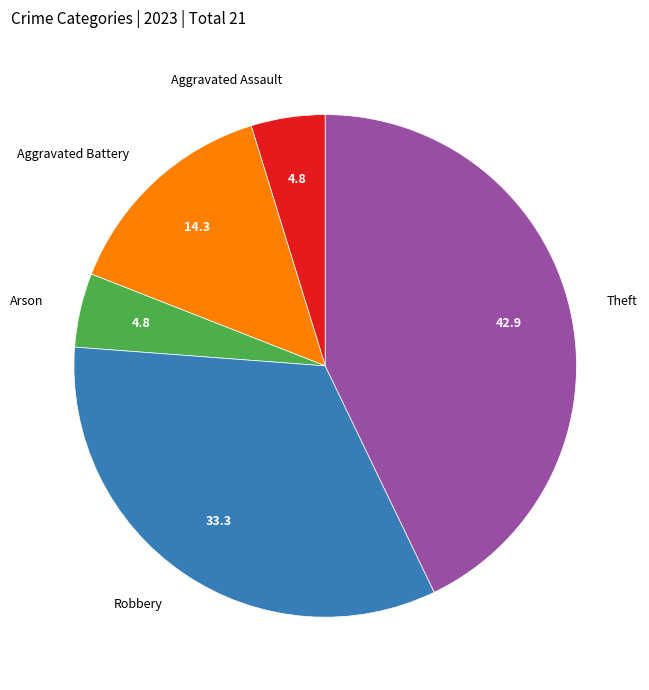

Which category has the biggest portion of the pie?

Theft